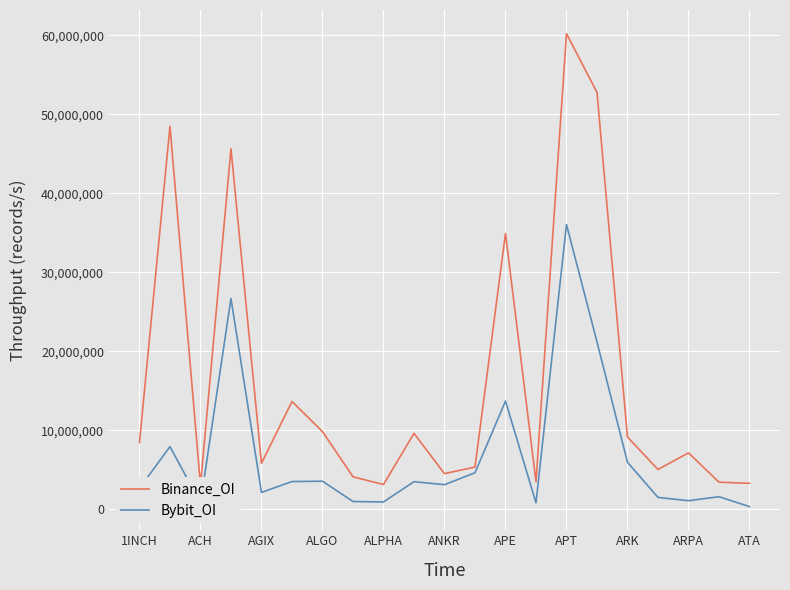

In Binance_OI, how many points are higher than both neighbors (excluding endpoints)?

7